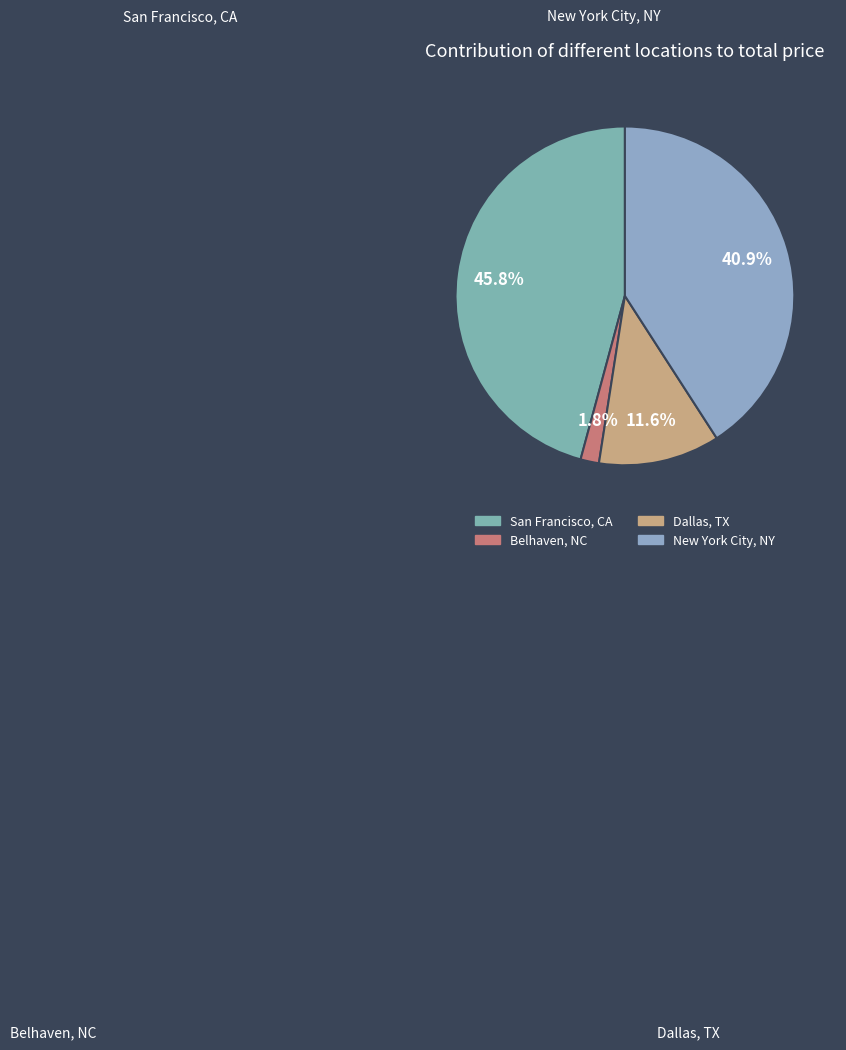

Does New York City, NY account for over 50% of the chart?

No